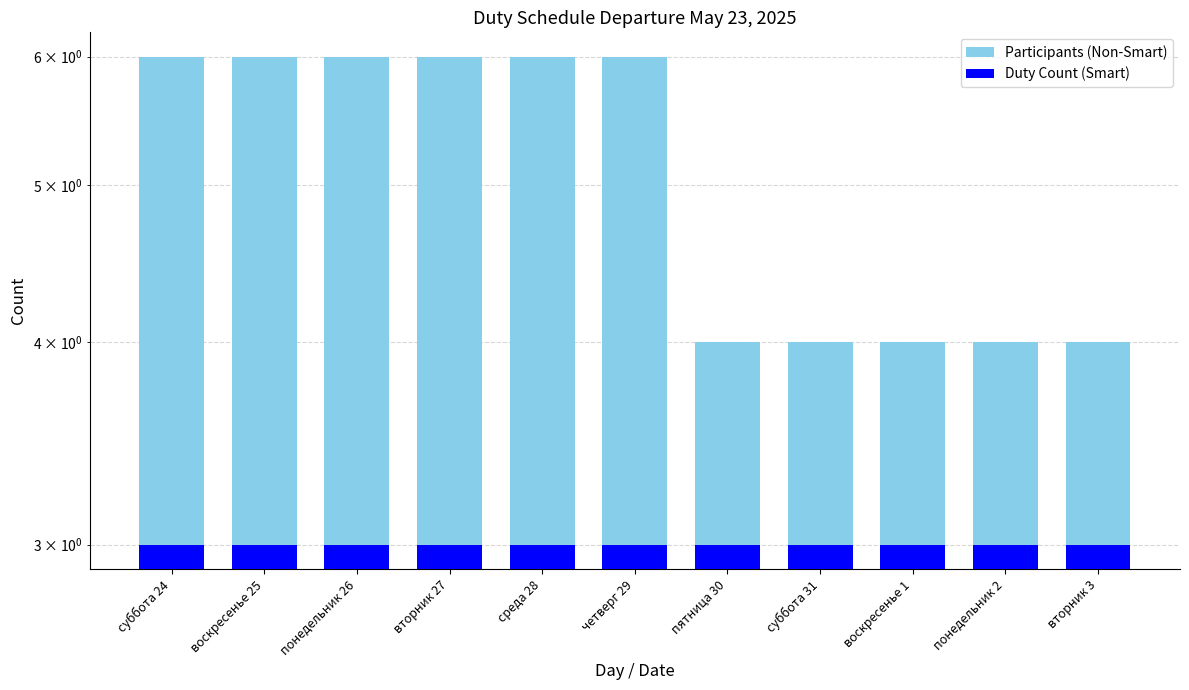

What is the sum of the Duty Count (Smart) values at воскресенье 25 and понедельник 26?

6